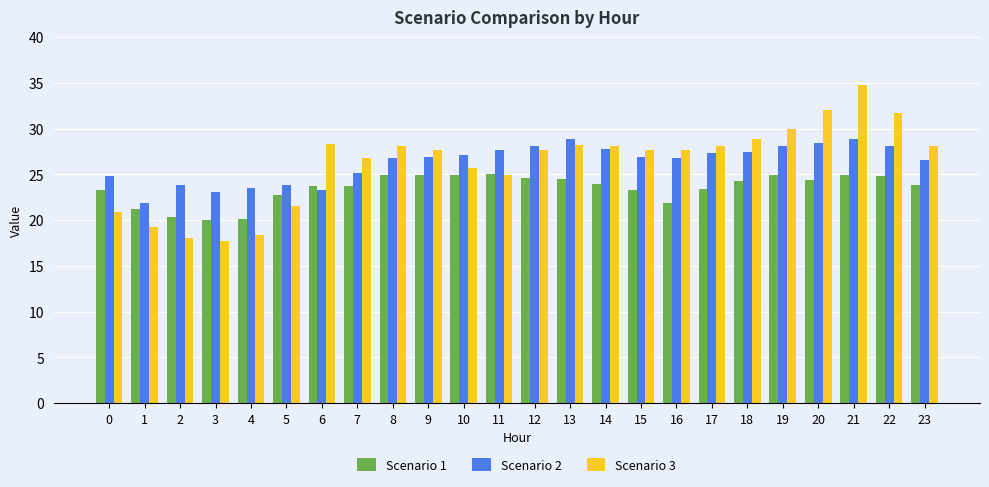

How many groups of bars are there?

24